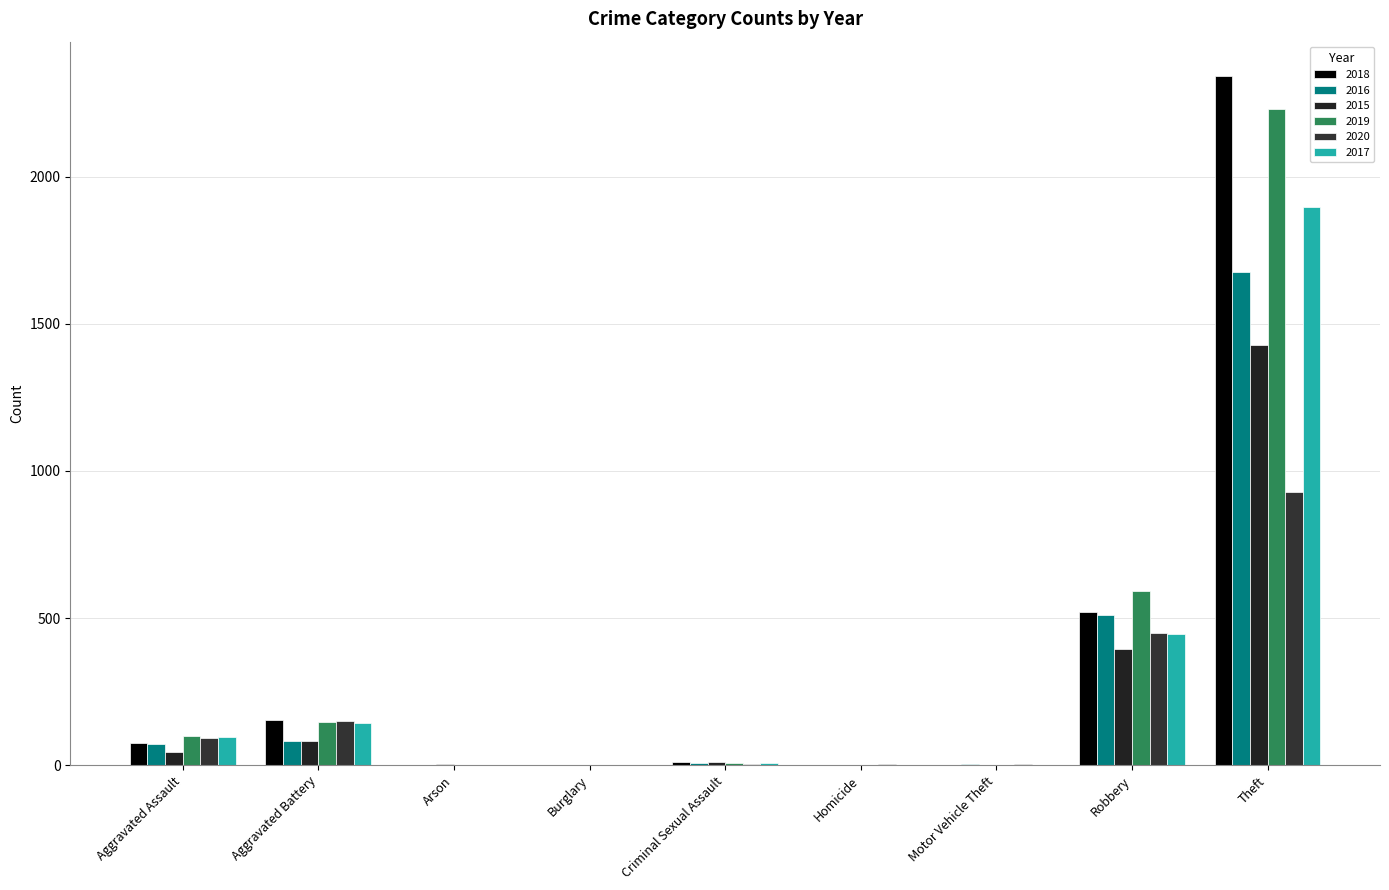

The 2016 series shows 14 at Criminal Sexual Assault. True or false?

False